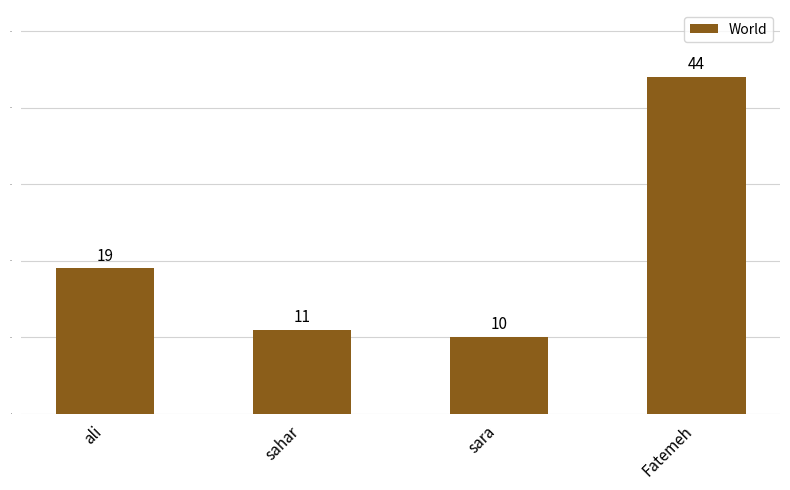

What is the sum of all values?

84